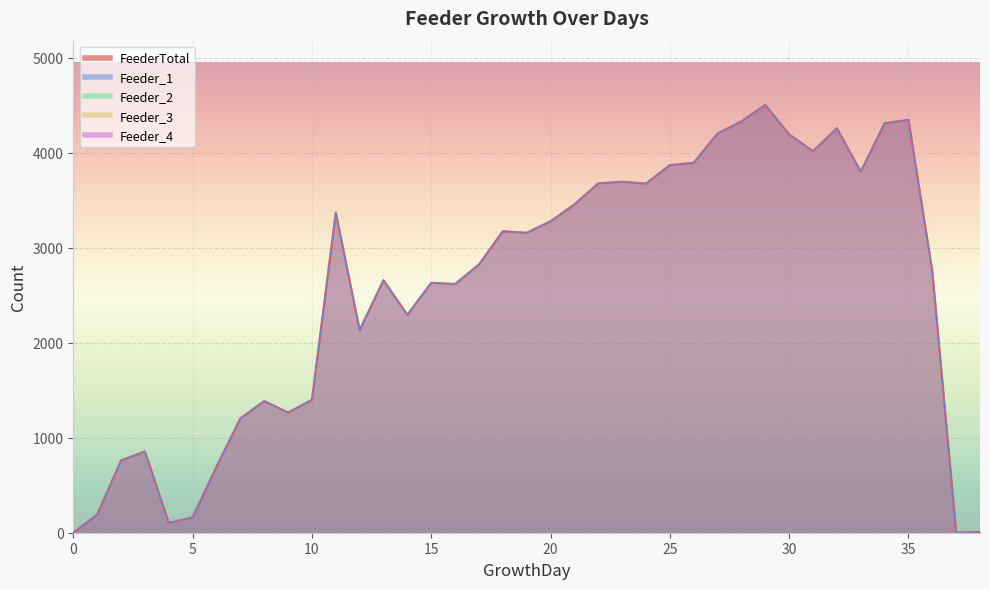

At how many categories does at least one series exceed 110?

35